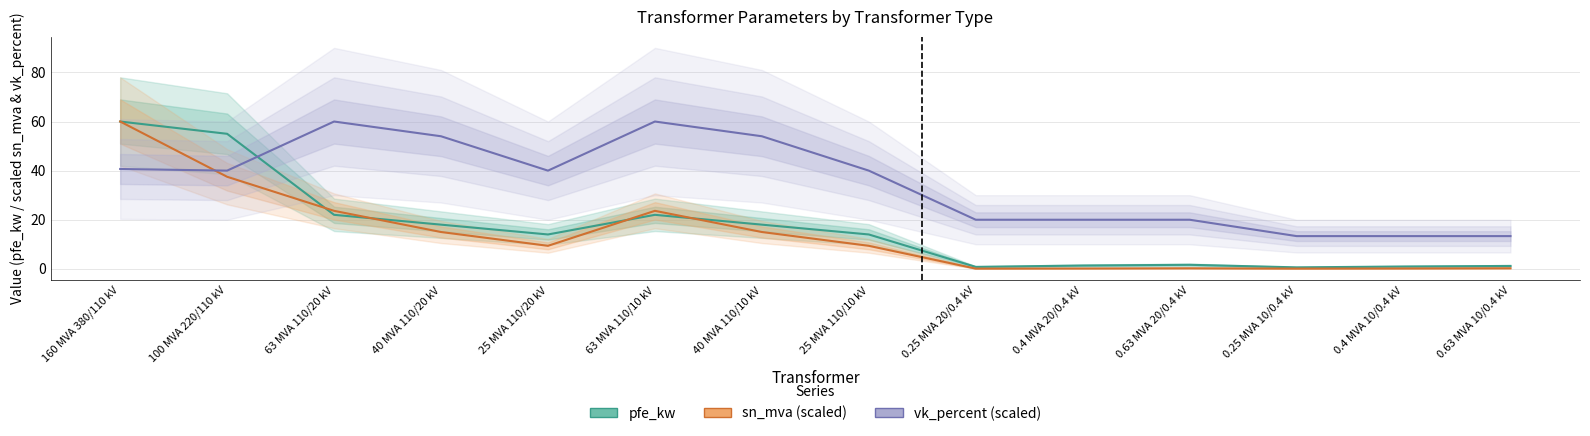

How many values in the sn_mva (scaled) series exceed 9?

8